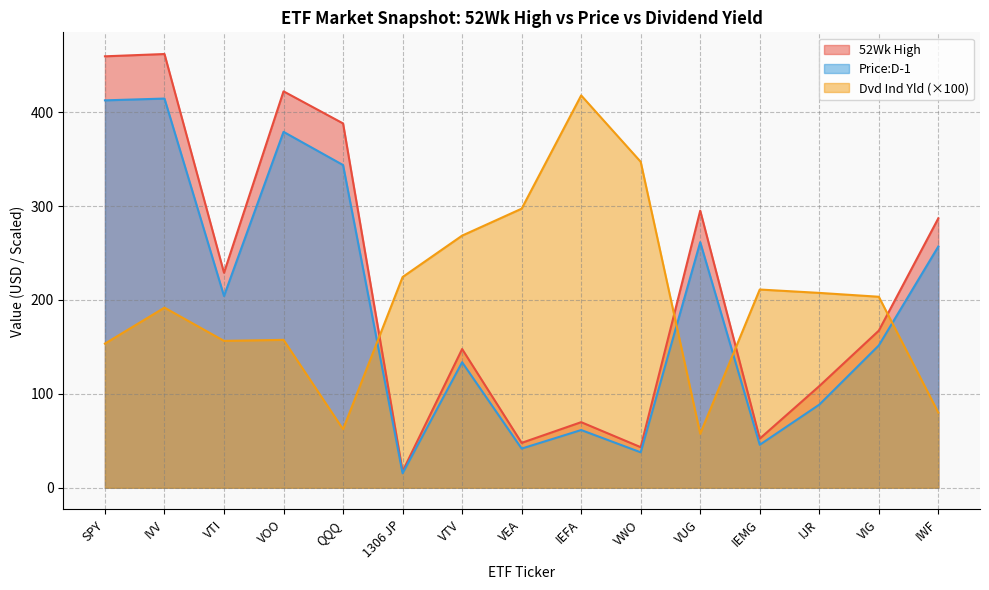

What is the approximate value of Dvd Ind Yld at SPY?

153.5